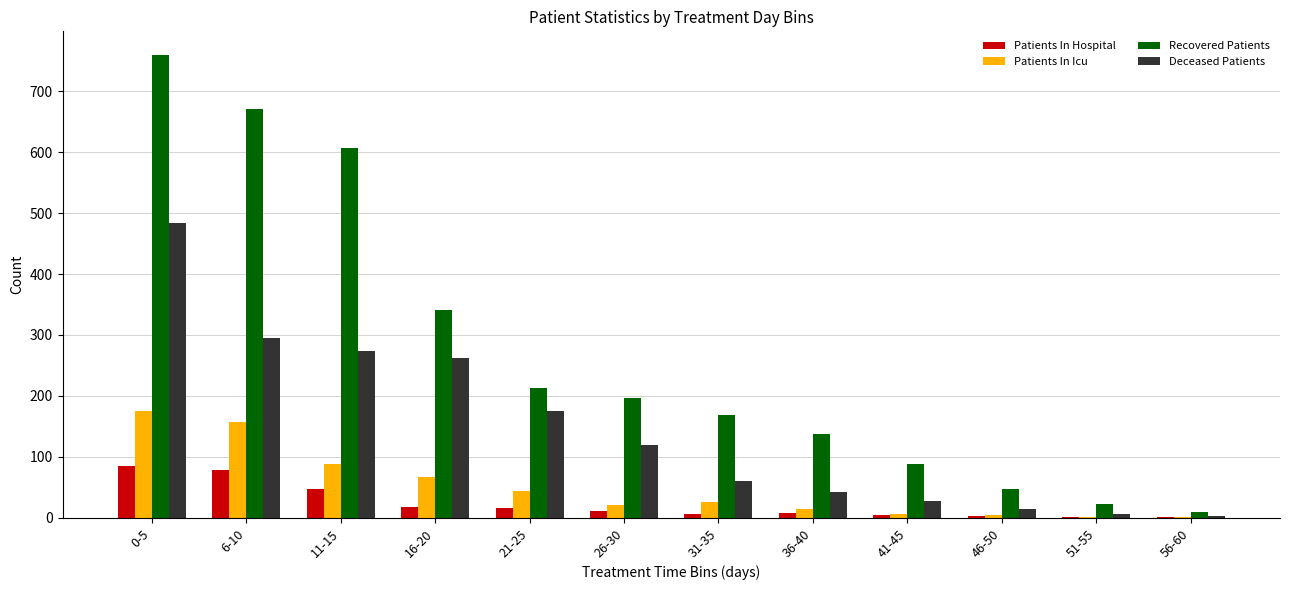

Which category has the highest value across all series?

0-5